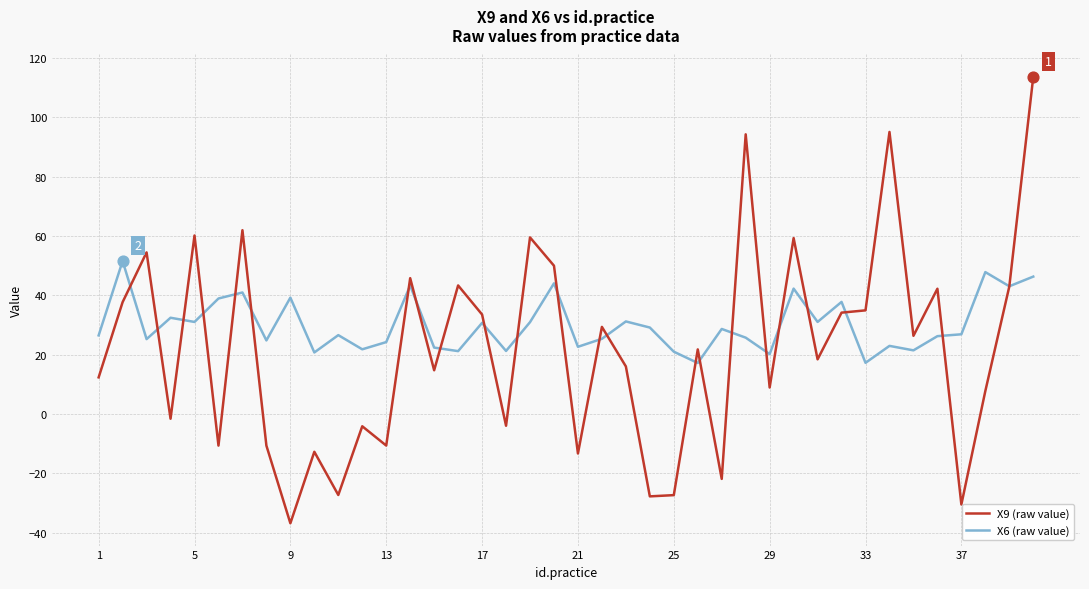

What is the minimum value for X6 (raw value)?

17.2